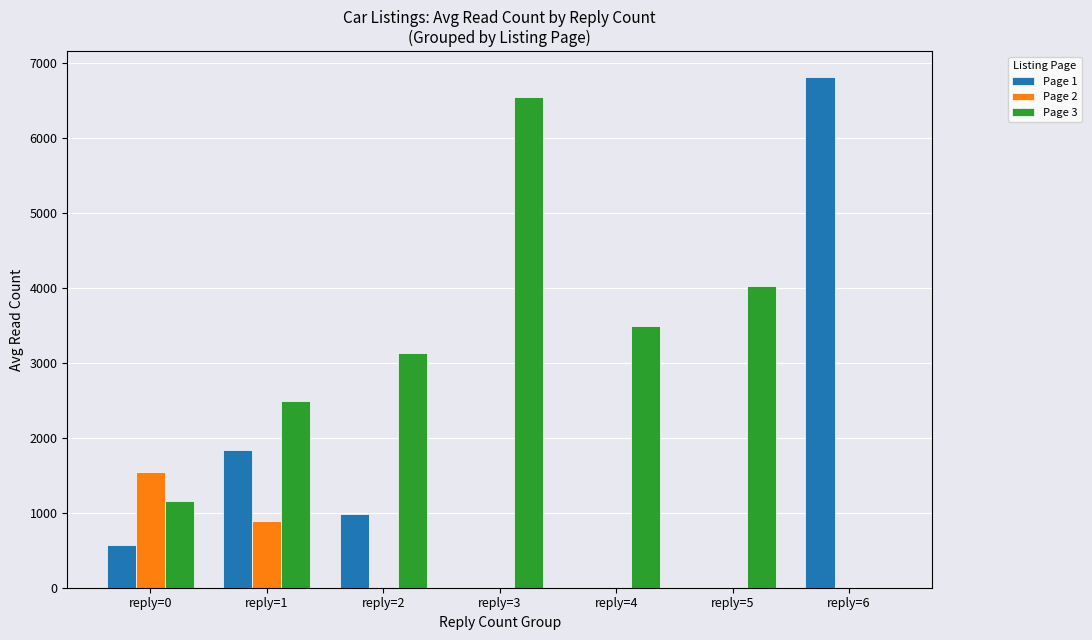

Reading left to right, transcribe all the data shown in this chart.

Page 1: 573.4	1832.2	982.0	0.0	0.0	0.0	6817.0
Page 2: 1540.2	889.5	0.0	0.0	0.0	0.0	0.0
Page 3: 1156.0	2490.0	3137.0	6541.0	3486.0	4025.0	0.0